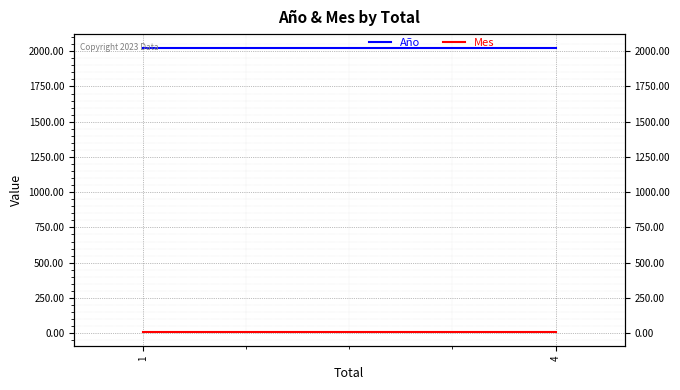

Which has a higher value, 1 or 1?

1